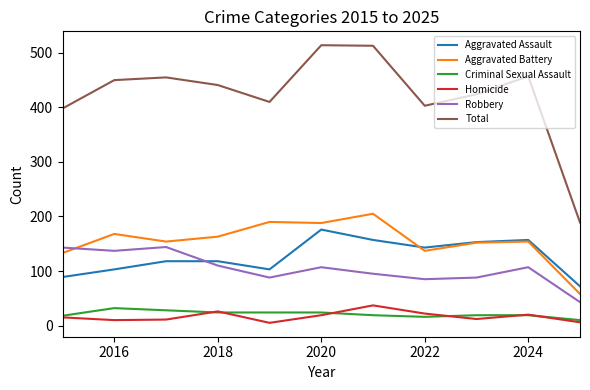

Which series has the largest total across all categories?

Total